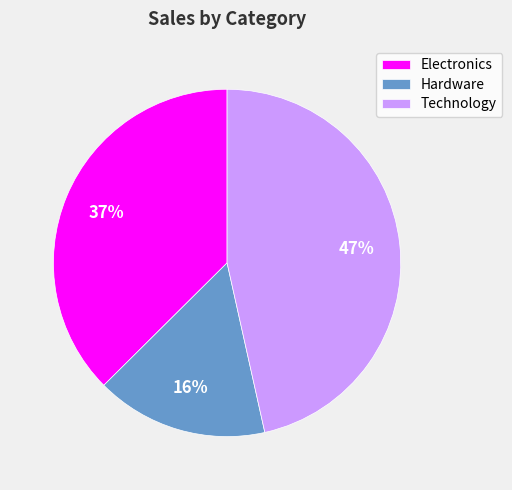

Is it true that Hardware is 27% of the pie?

False